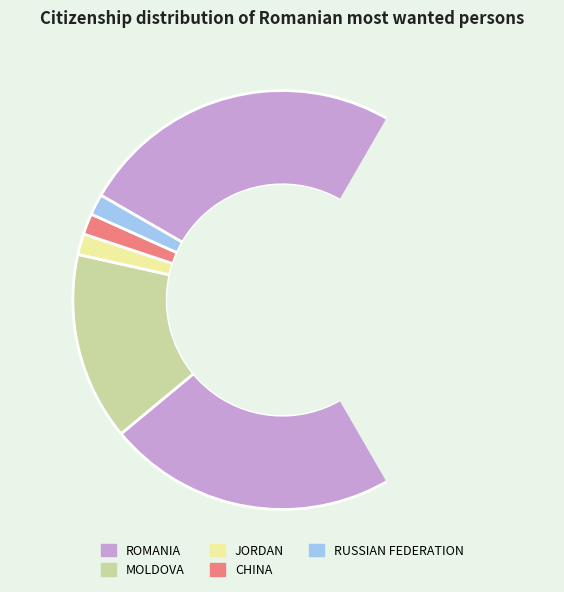

What is the total percentage of RUSSIAN FEDERATION and ROMANIA?

82.3%